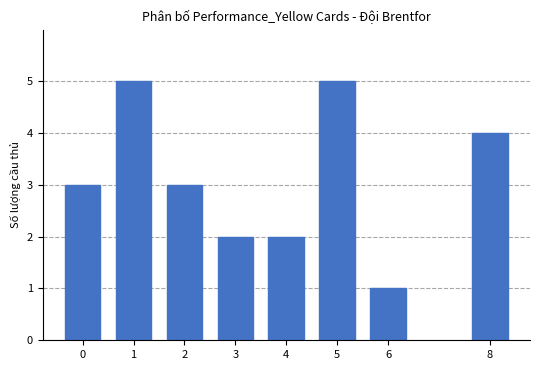

Which category has the lowest value across all series?

6